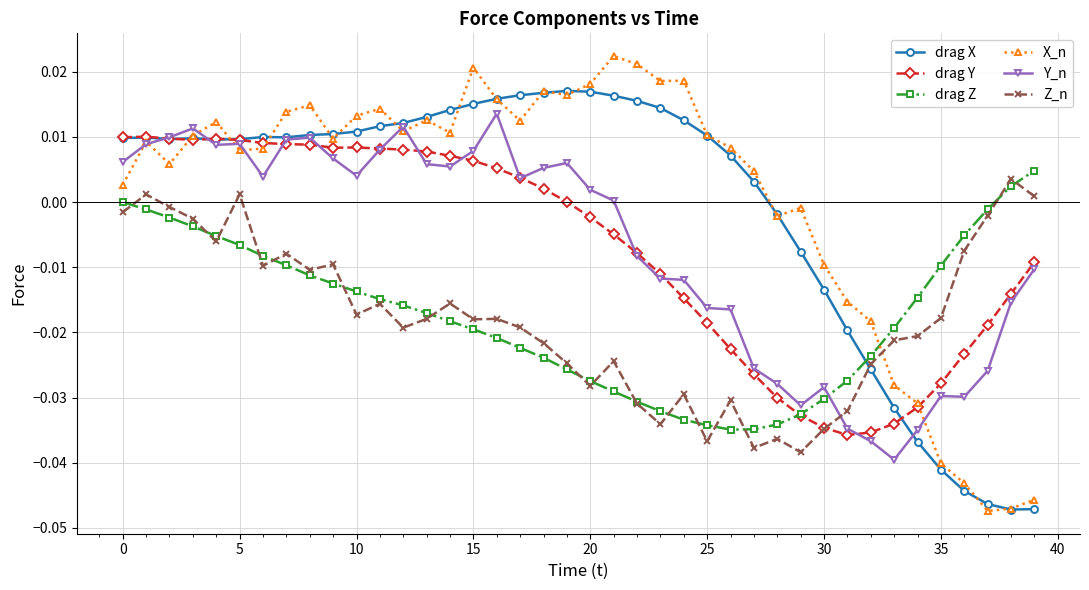

True or false: drag X and drag Z intersect in this chart.

True